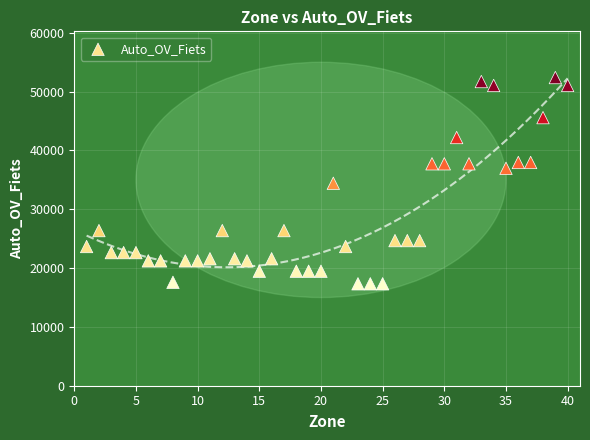

What is the range of X values (max minus min)?

39.0